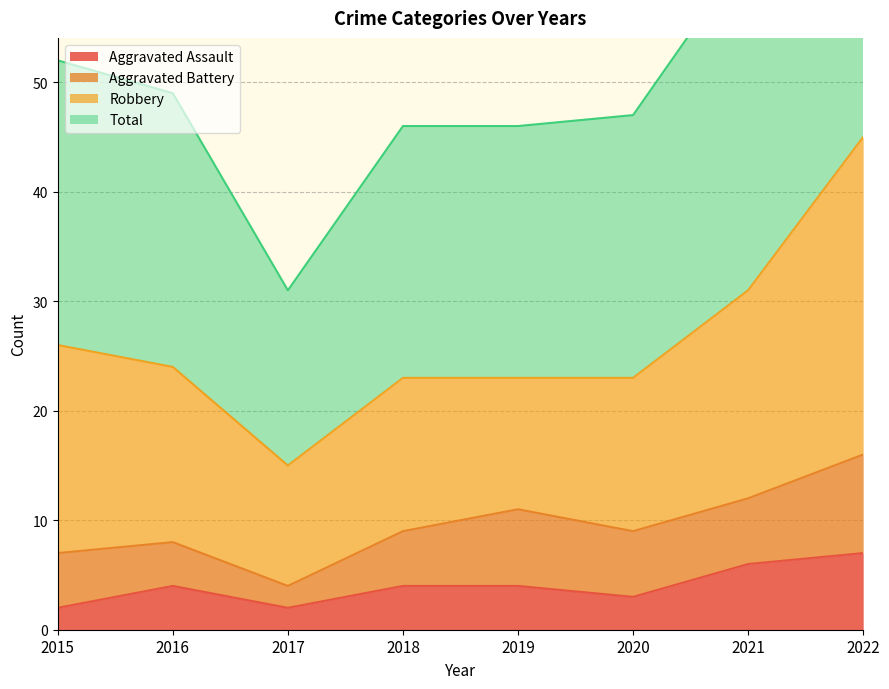

What is the difference between the highest and lowest values at 2016?

45